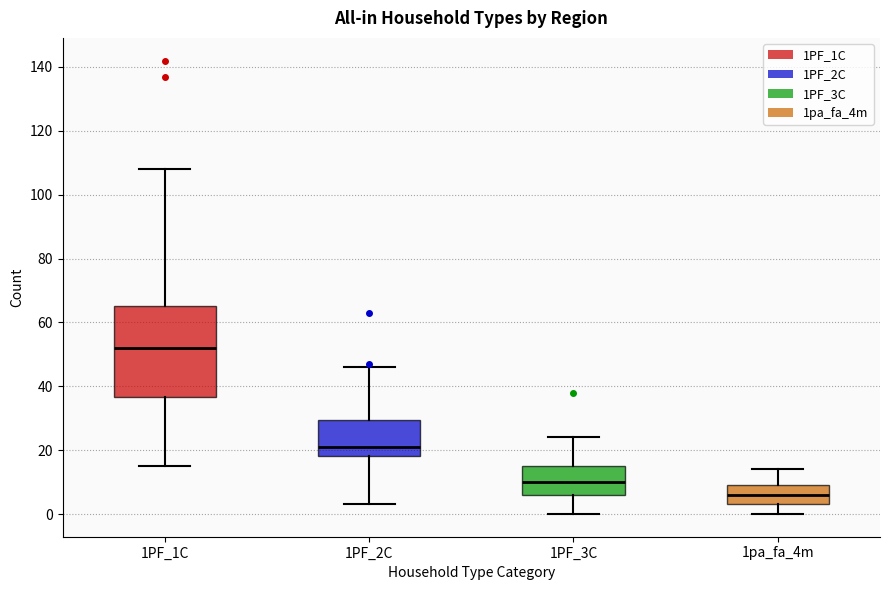

Which box's median line is the lowest?

1pa_fa_4m